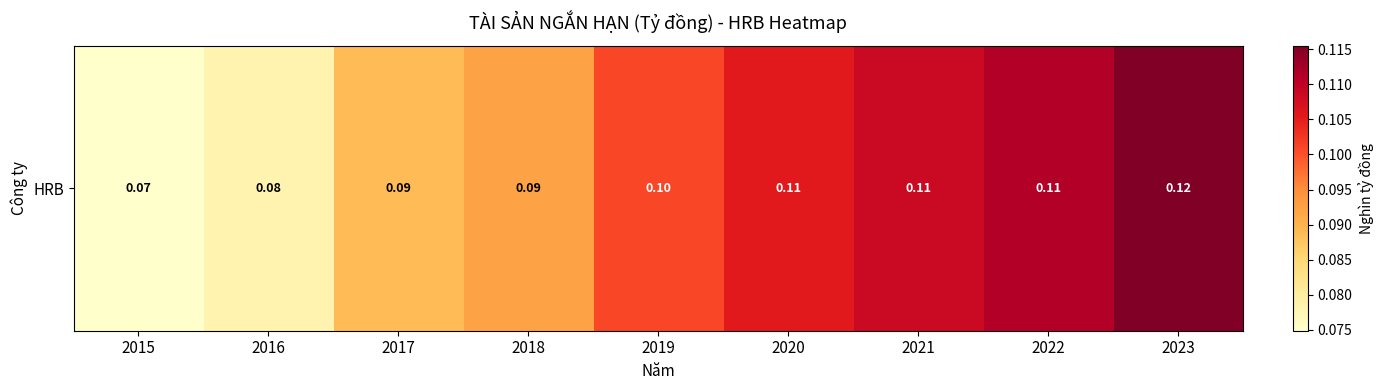

Reading right to left, transcribe all the data shown in this chart.

2023=0.1	2022=0.1	2021=0.1	2020=0.1	2019=0.1	2018=0.1	2017=0.1	2016=0.1	2015=0.1